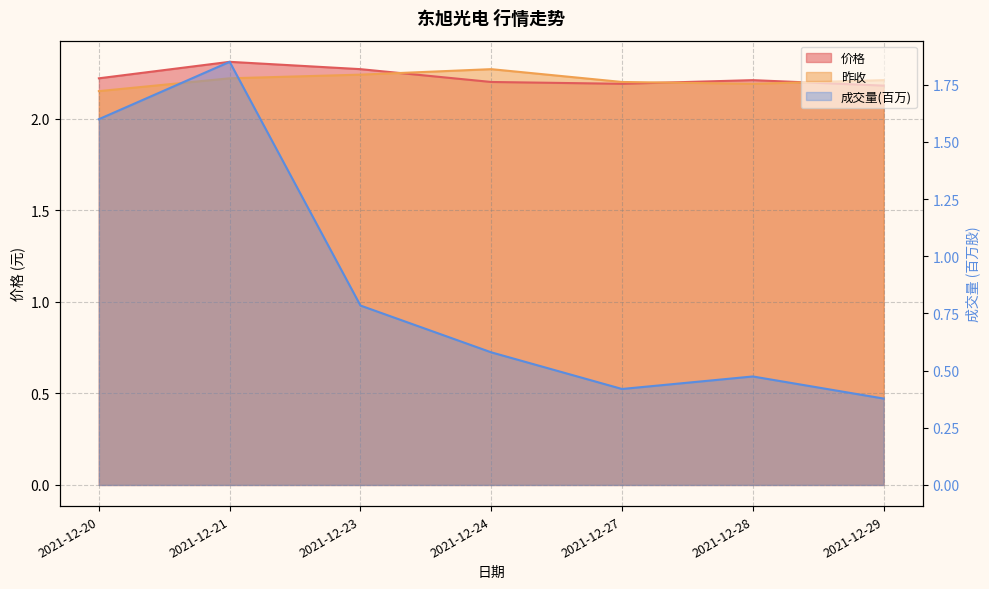

What is the value of the 昨收 point at the 2nd from the left?

2.2